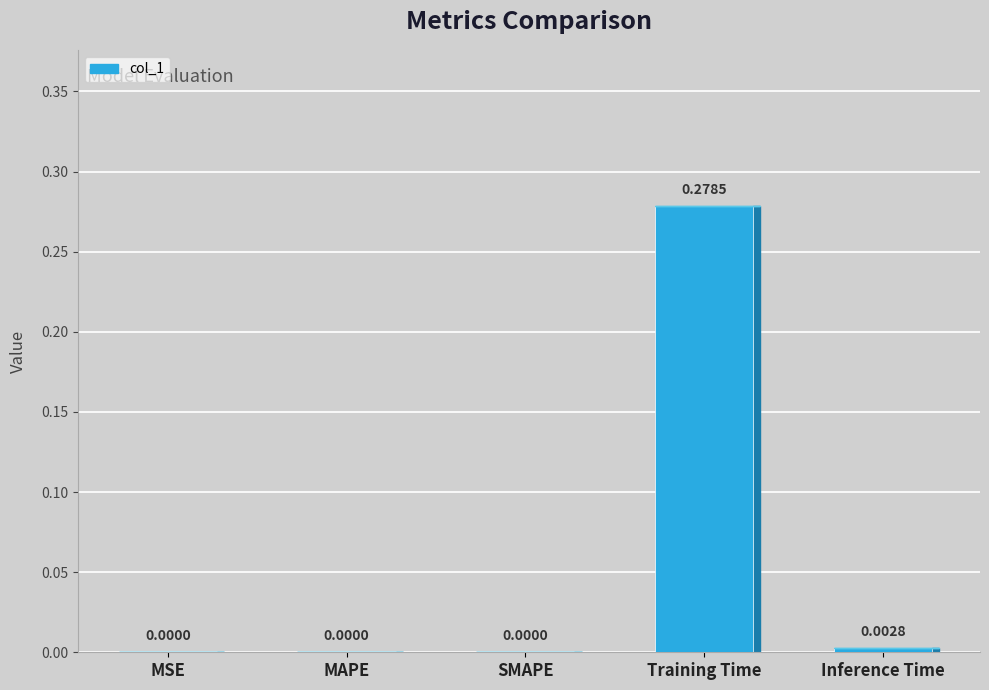

Is it true that the value at MAPE is 0.1?

False